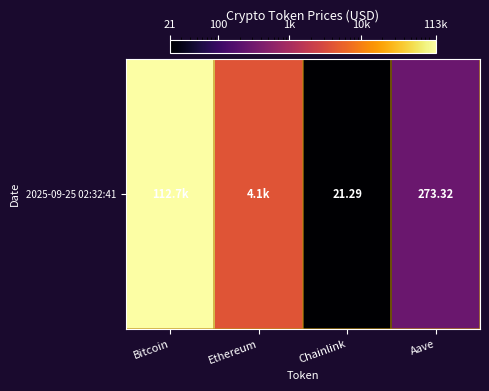

Read the value at Ethereum.

4082.0